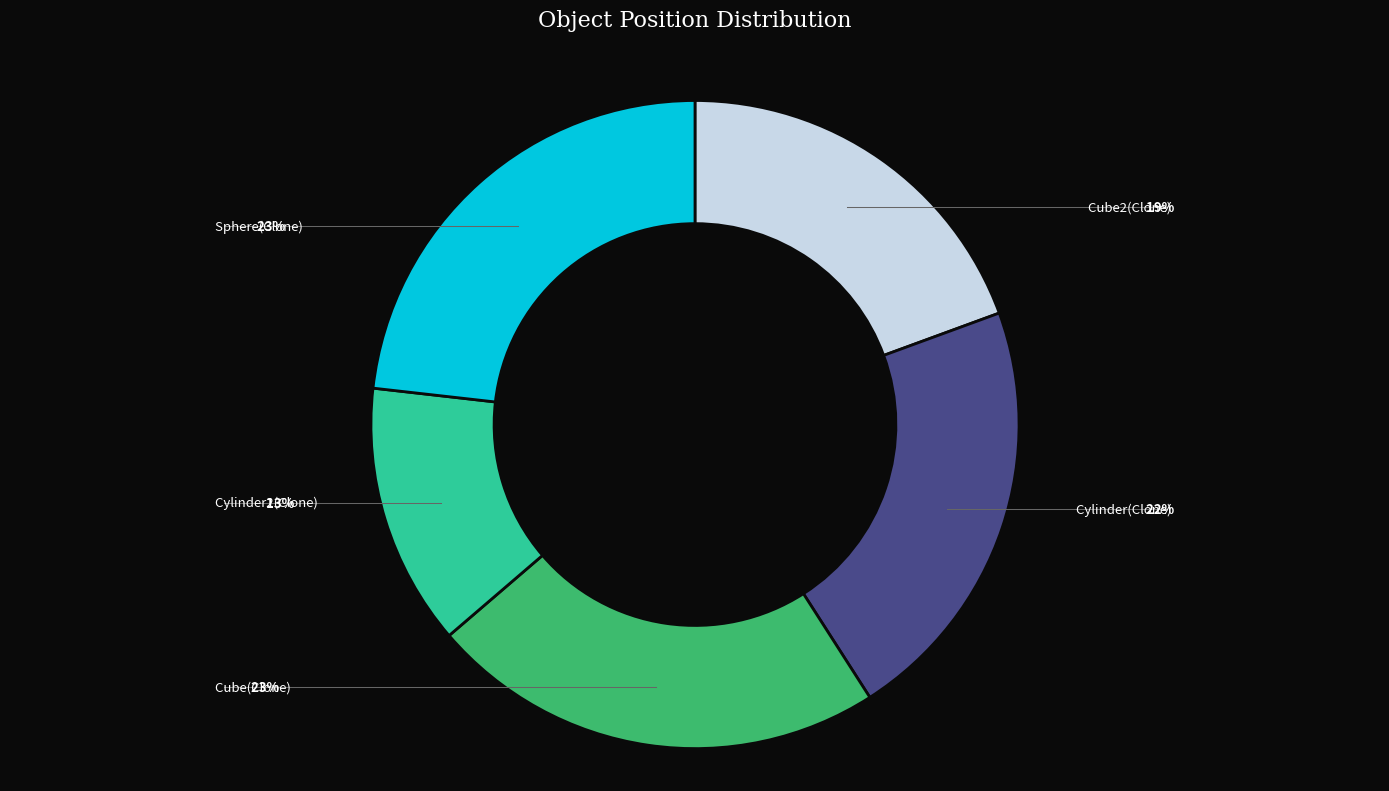

Is there any slice that represents more than half of the pie?

No